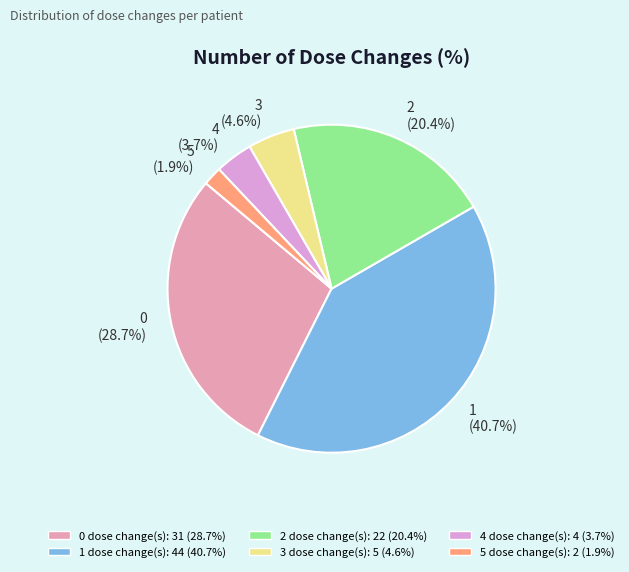

To the nearest percent, what is the combined percentage of 1 and 5?

43%